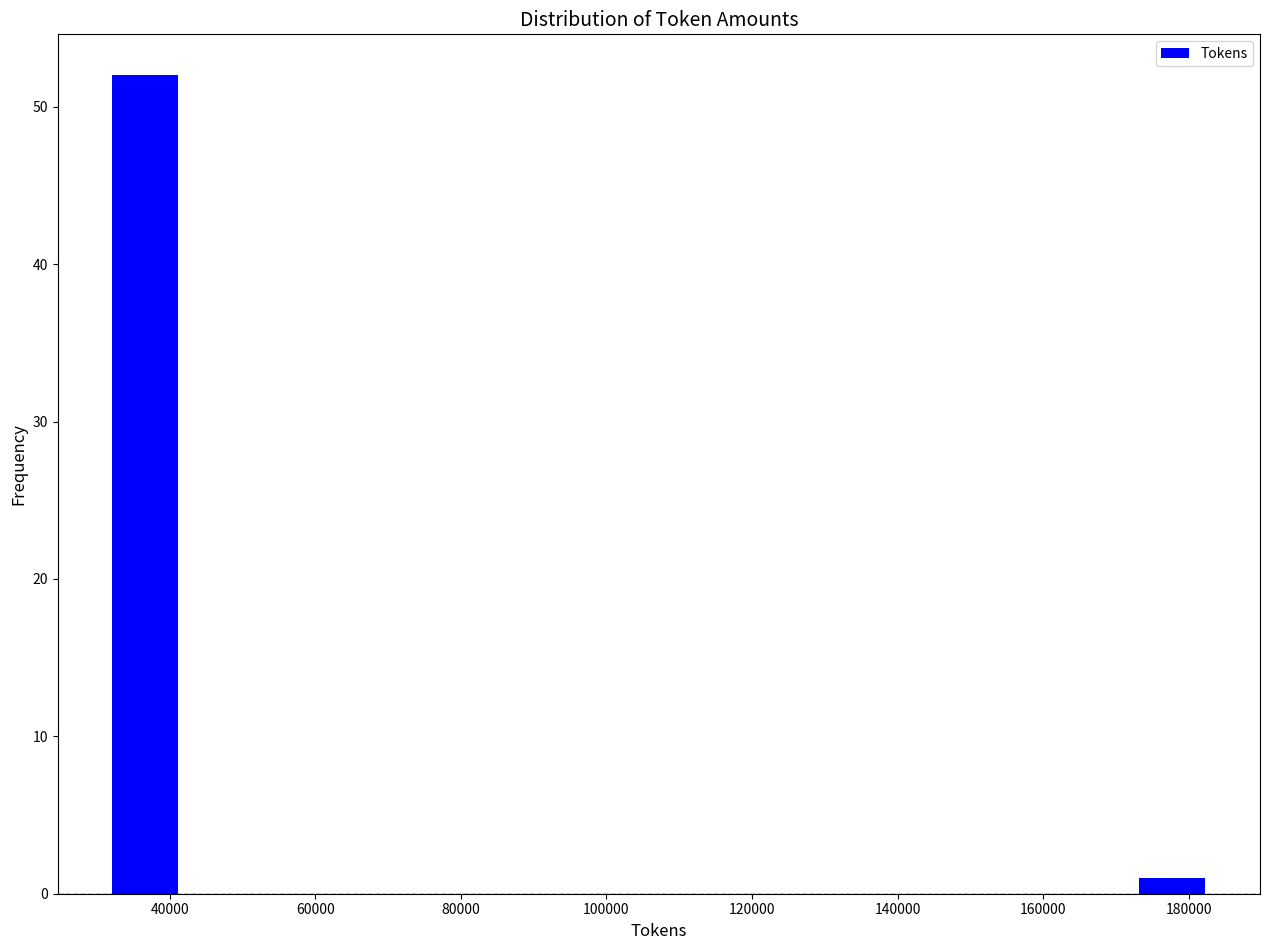

What is the height of the bar covering 172000 to 182000 on the x-axis? Neither the bar edges nor the heights are printed on the chart, so give them approximately, as read against the axes.

1